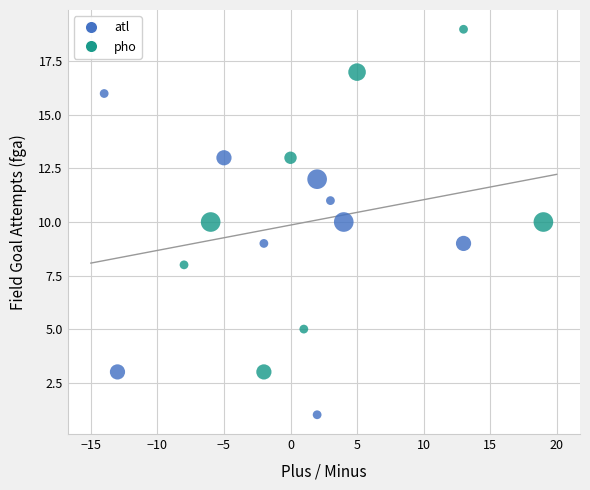

Which series contains the lowest Y value?

atl